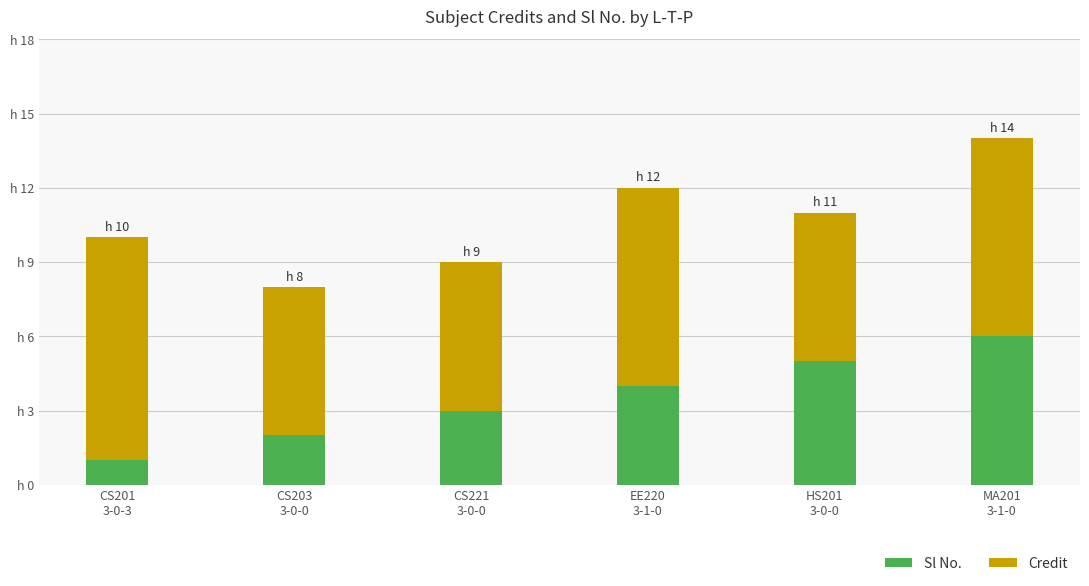

Count the Credit values in the range 6 to 8.

5